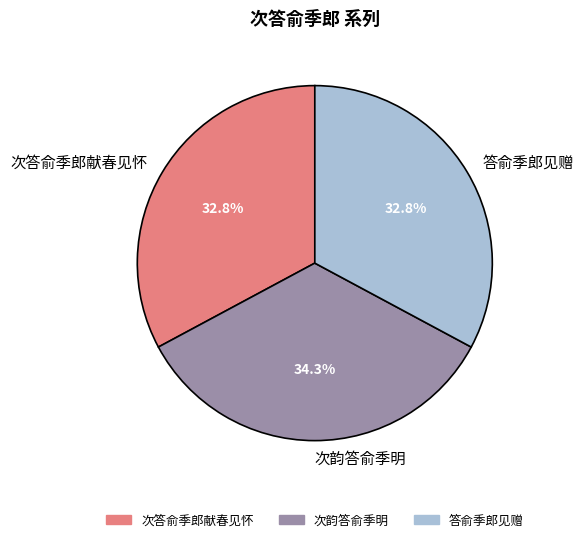

What percentage do 次韵答俞季明 and 答俞季郎见赠 together represent?

67.2%